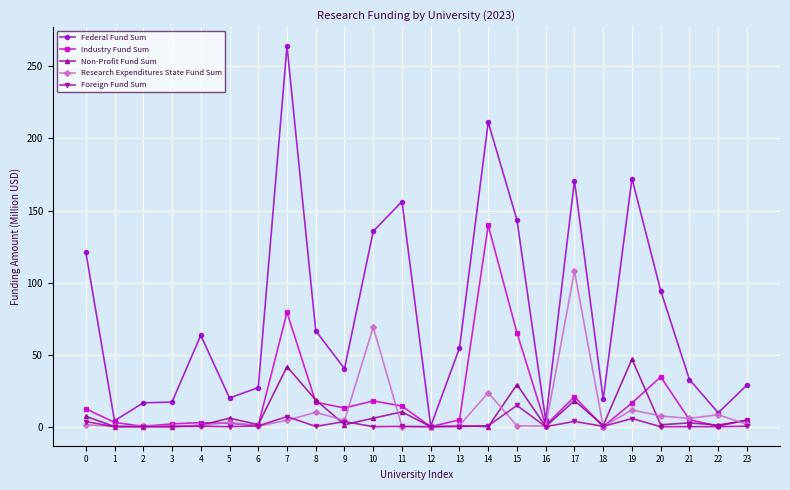

True or false: Non-Profit Fund Sum and Research Expenditures State Fund Sum intersect in this chart.

True